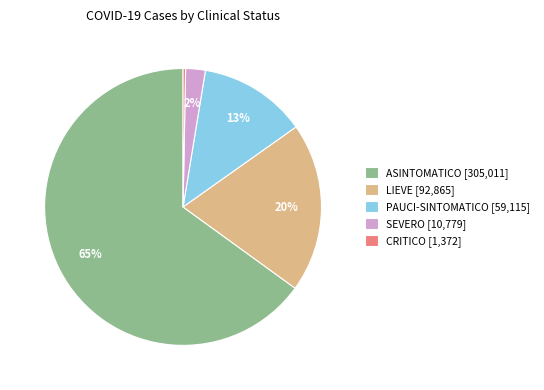

To the nearest percent, what is the difference between the LIEVE [92,865] and PAUCI-SINTOMATICO [59,115] slice percentages?

7%